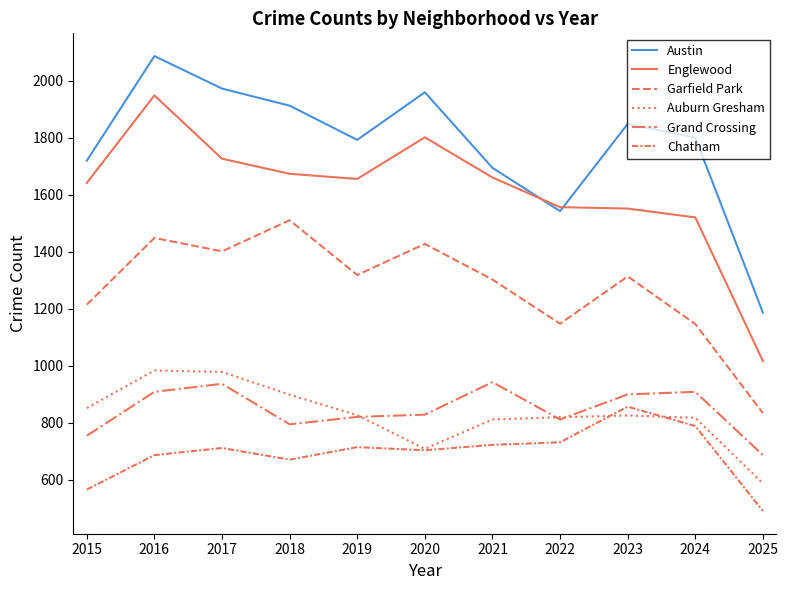

Where does the Austin series first go above 1800?

2016